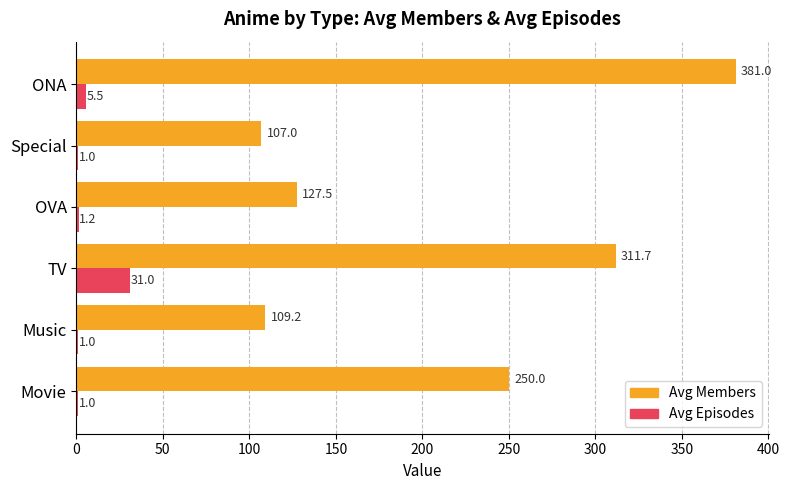

At which label is Avg Episodes closest to 16?

ONA